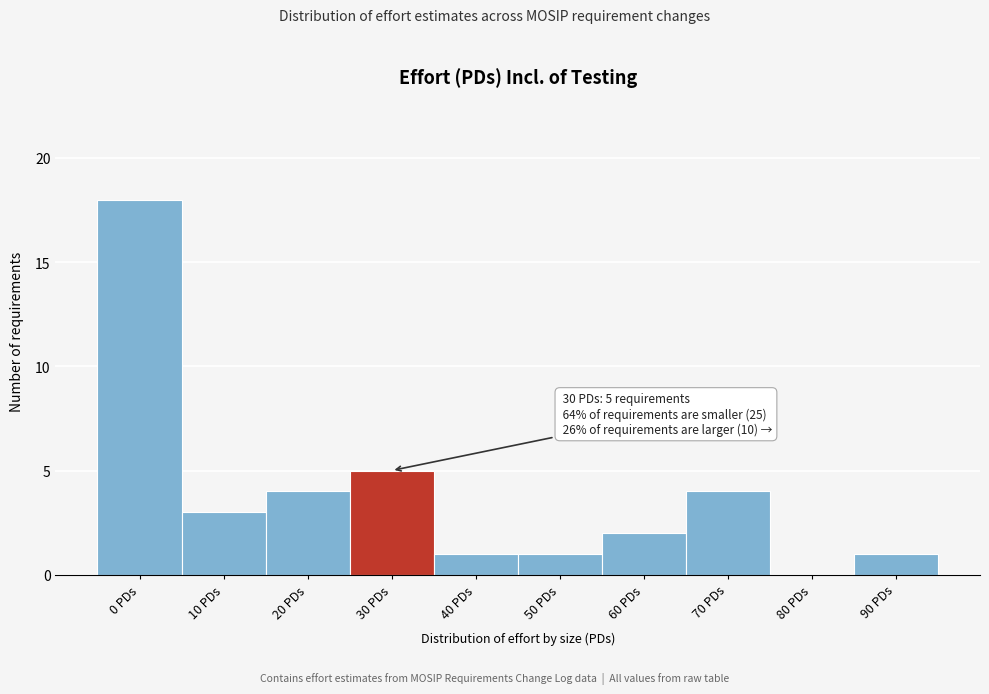

At which label is the value closest to 9?

30 PDs